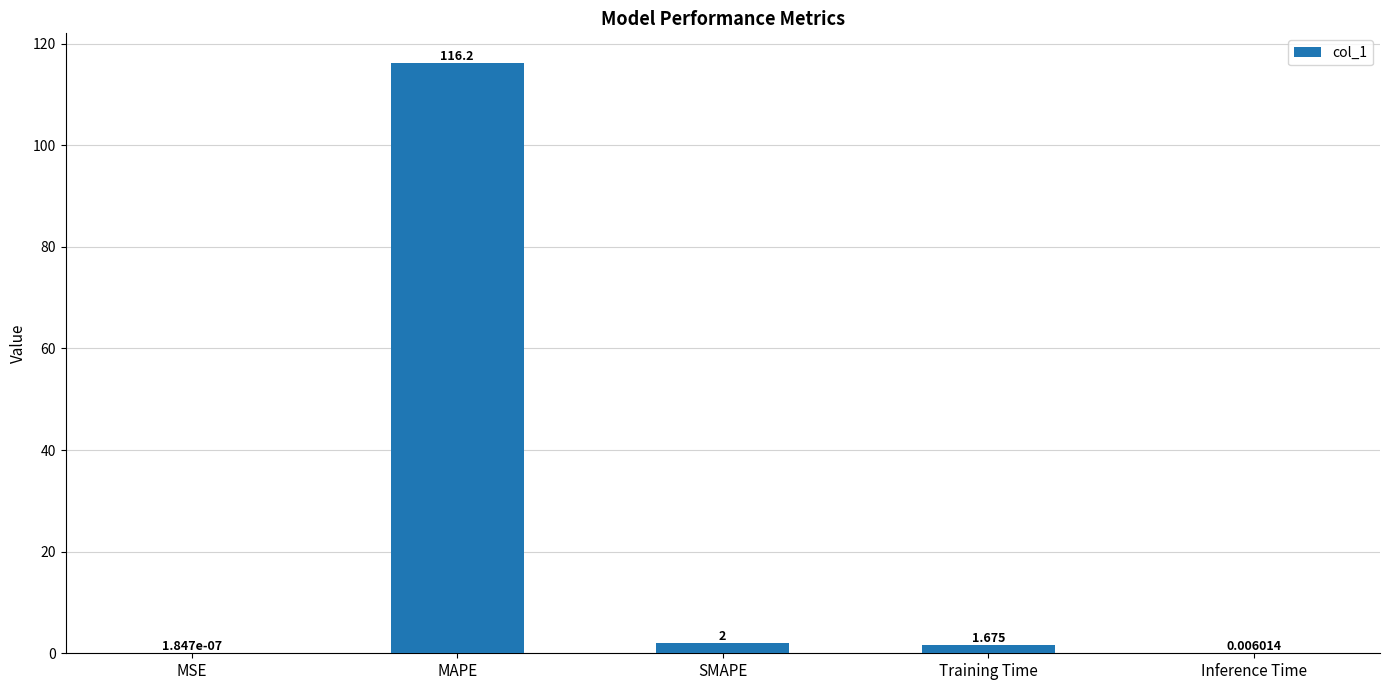

Where does the data first go above 1?

MAPE